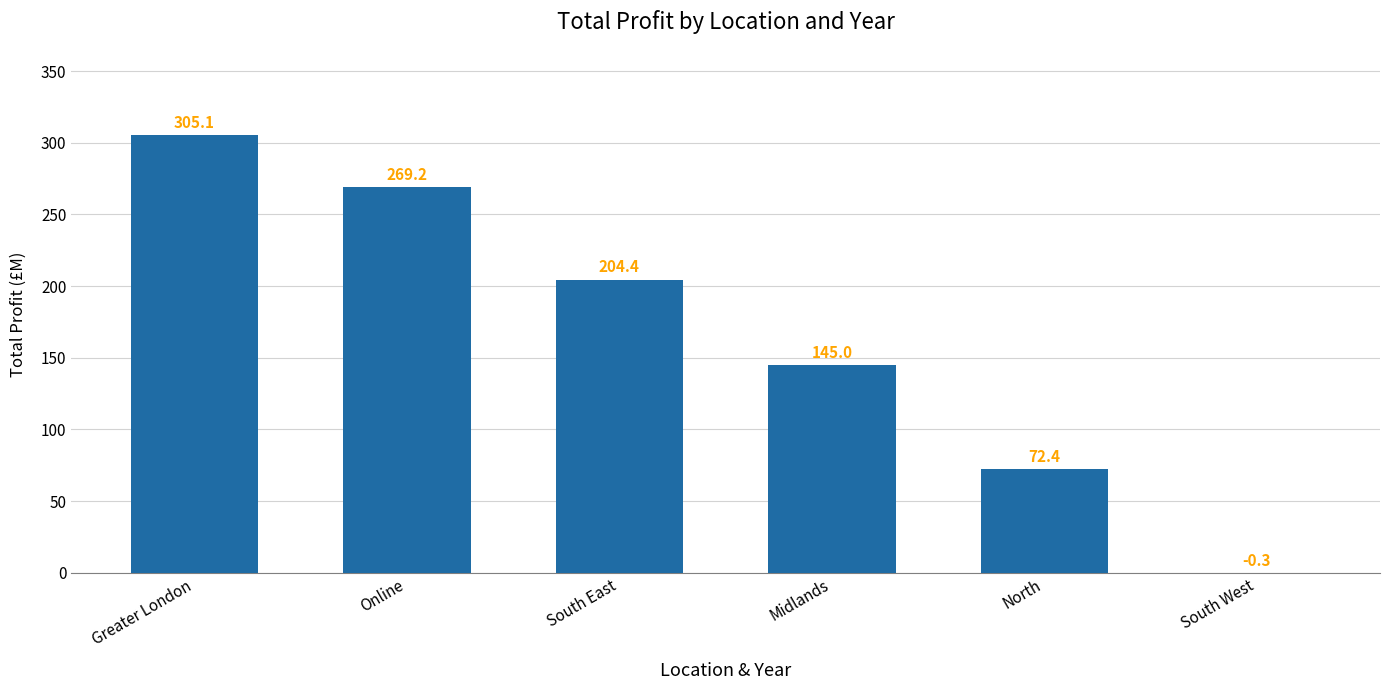

Are the bars horizontal?

No